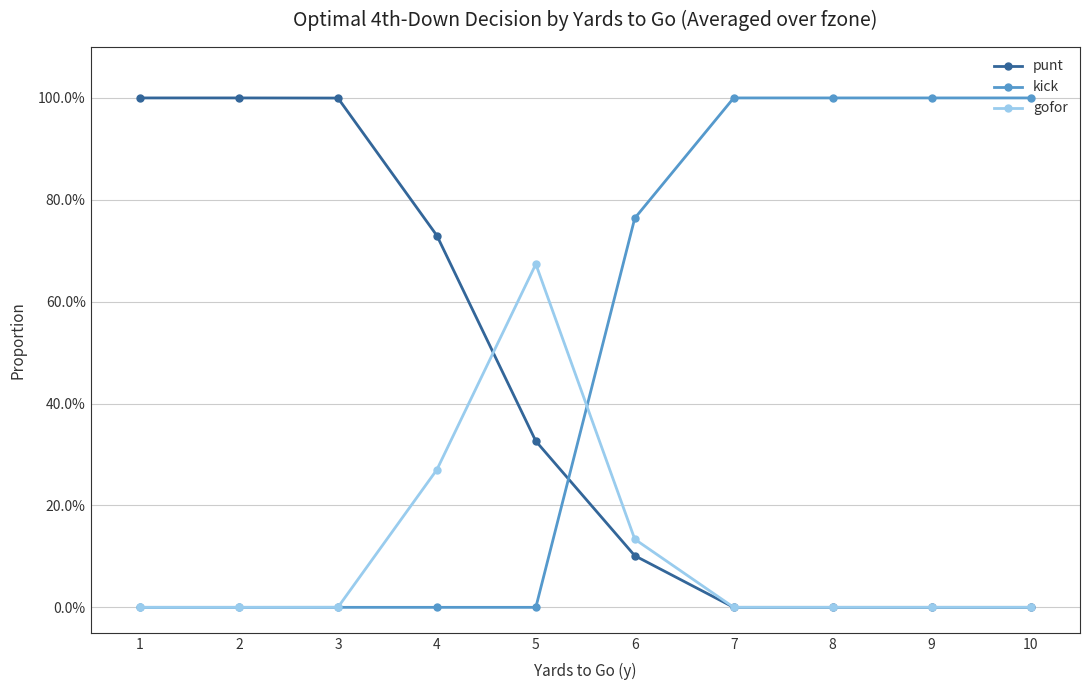

List the labels in order of kick value, largest first.

7, 8, 9, 10, 6, 1, 2, 3, 4, 5